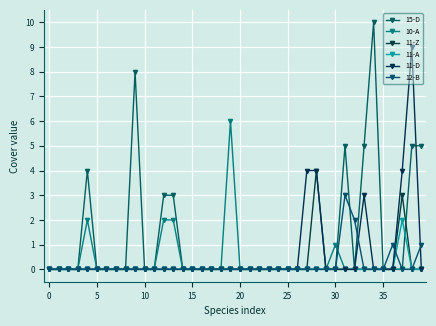

How many lines are shown in the chart?

6